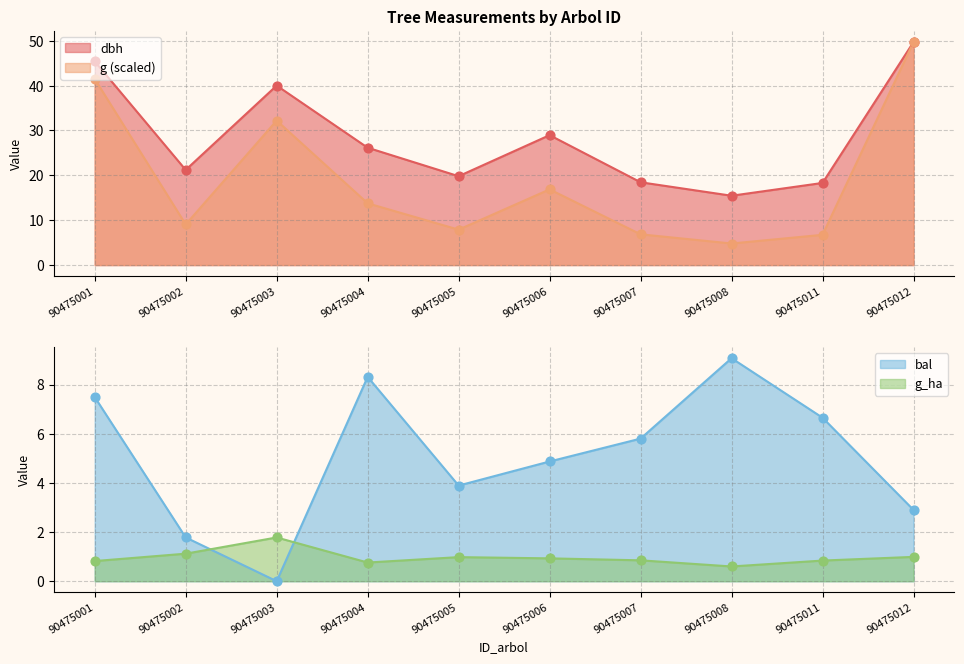

Is the value of dbh at 90475003 greater than the value of g (scaled) at 90475011?

Yes